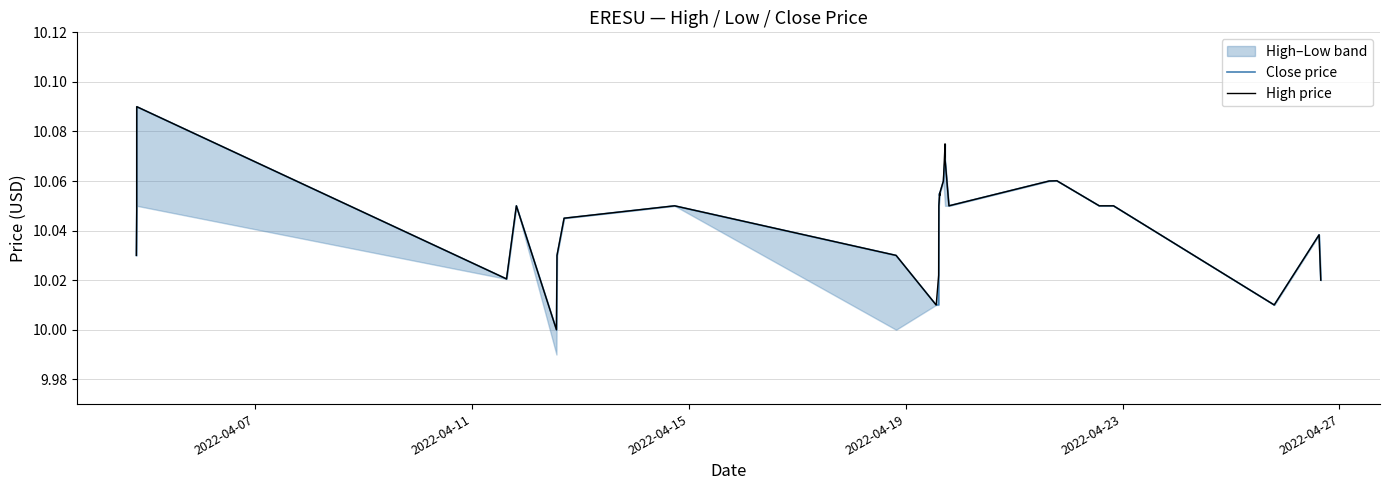

What is the maximum value shown in the chart?

10.1